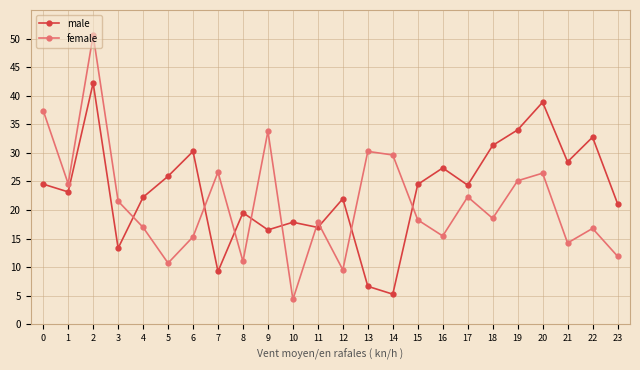

What is the value of the female point at the 19th from the left?

18.5